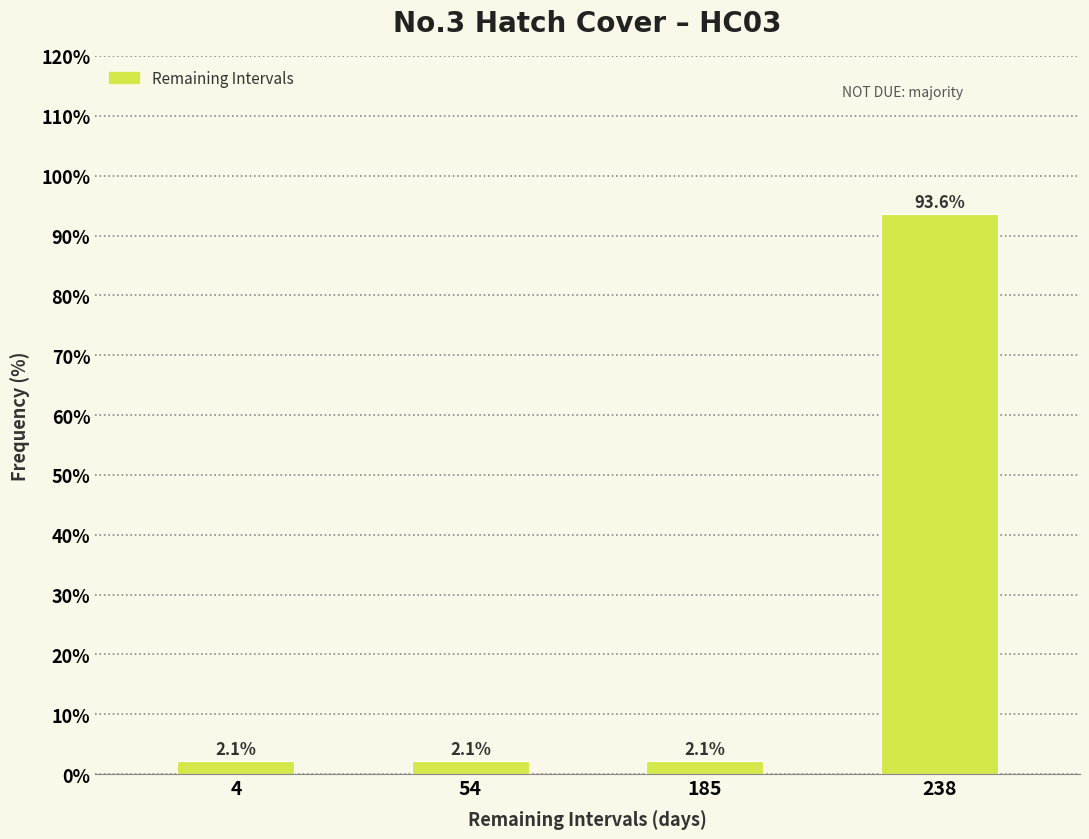

Reading right to left, extract all data points from this chart.

238=93.6	185=2.1	54=2.1	4=2.1